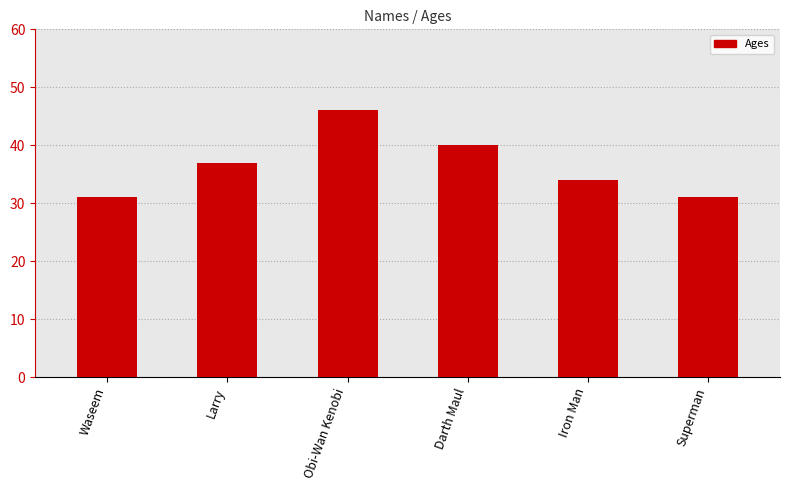

What is the sum of all values?

219